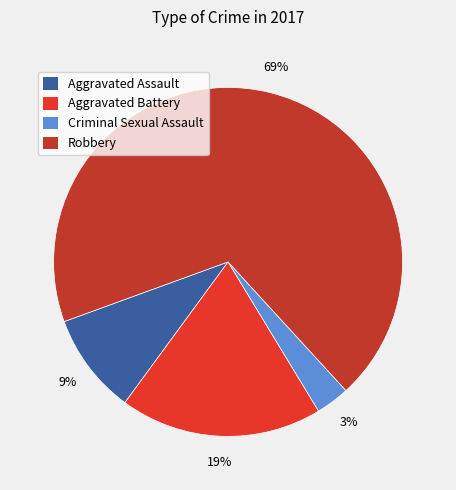

Which slice is the largest?

Robbery